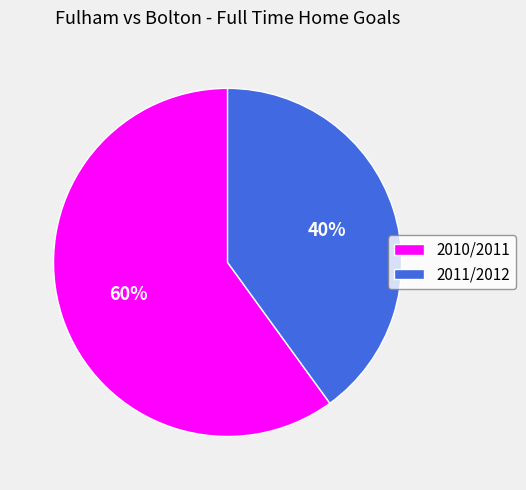

To the nearest percent, what is the average slice percentage?

50%